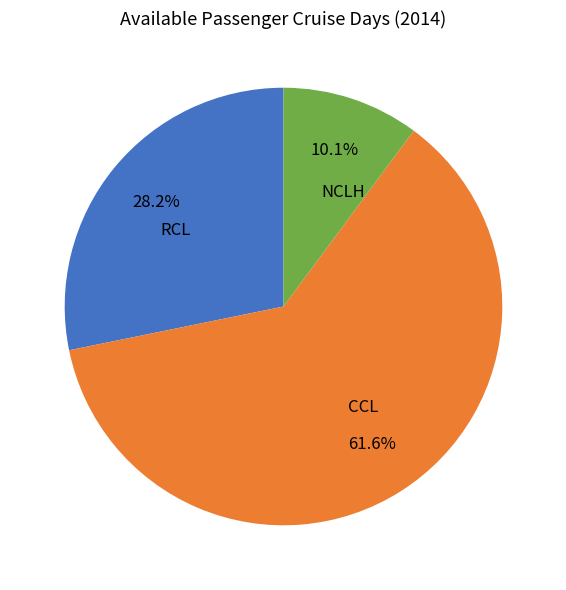

What percentage is the RCL slice, to the nearest percent?

28%